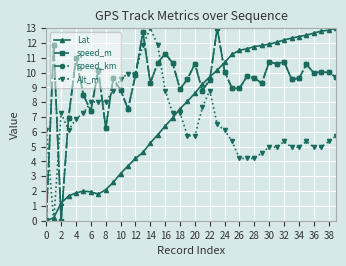

What is the maximum value for speed_km?

13.0